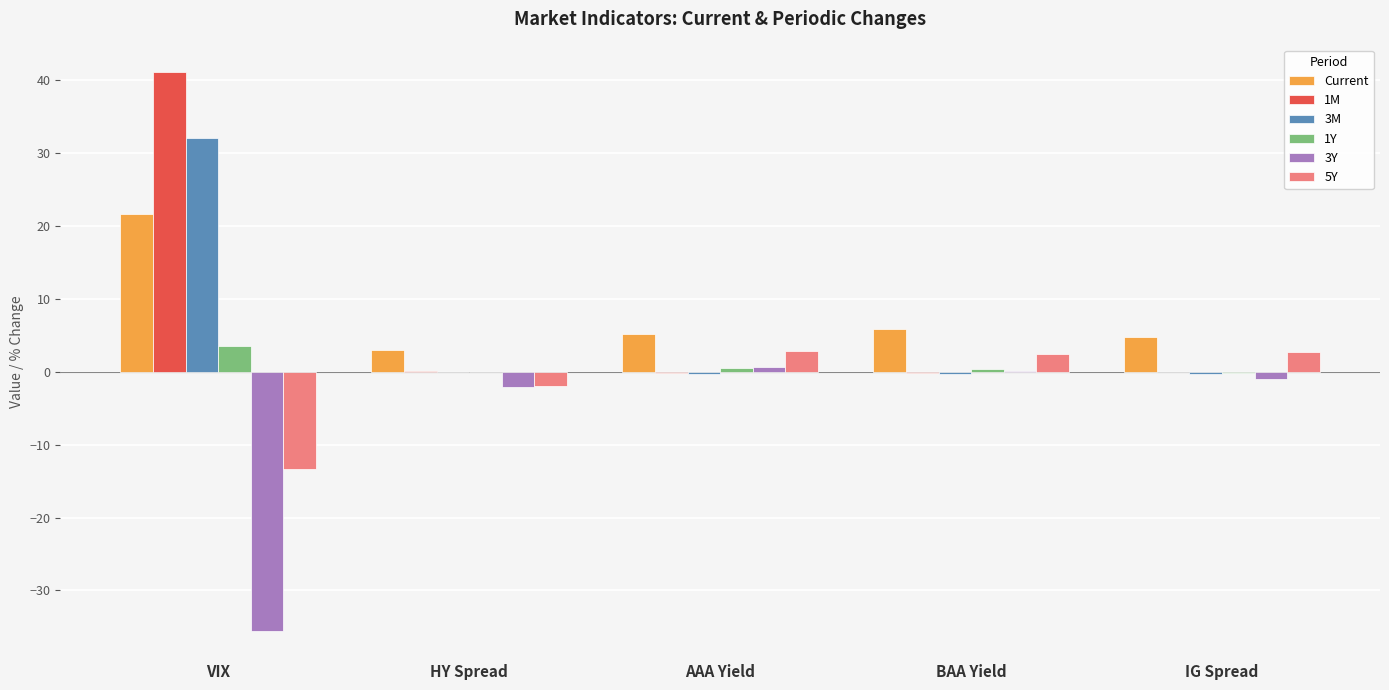

What is the greatest value displayed?

41.1